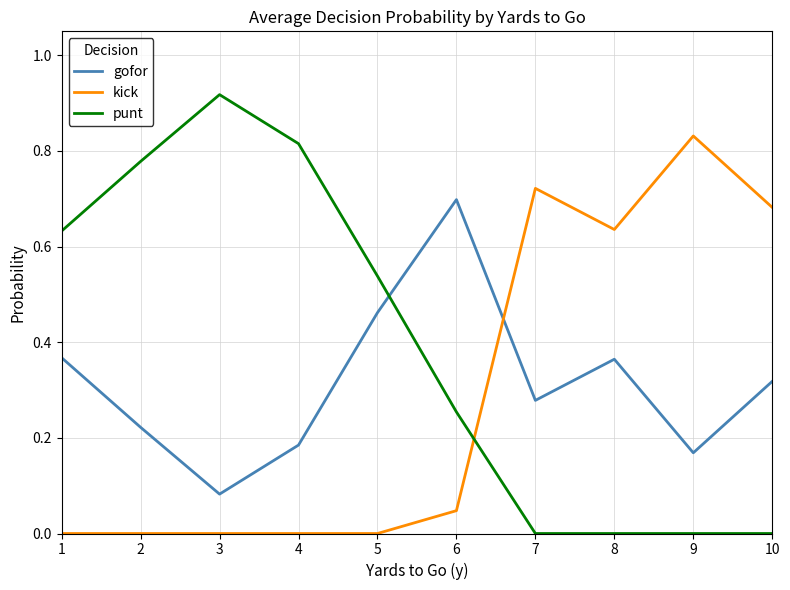

Rank the series at 5 from lowest to highest value.

kick, gofor, punt